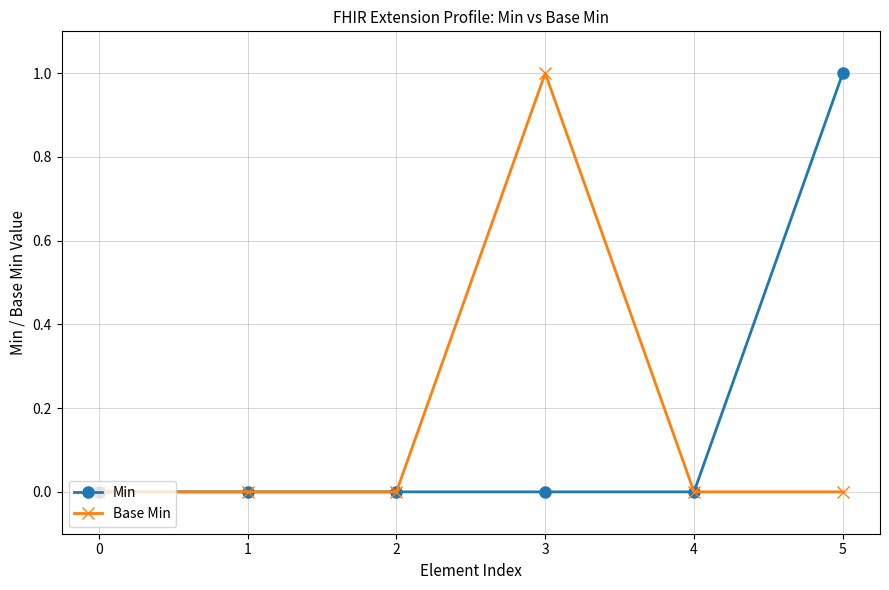

True or false: Base Min has a value of 0 at 0.

True